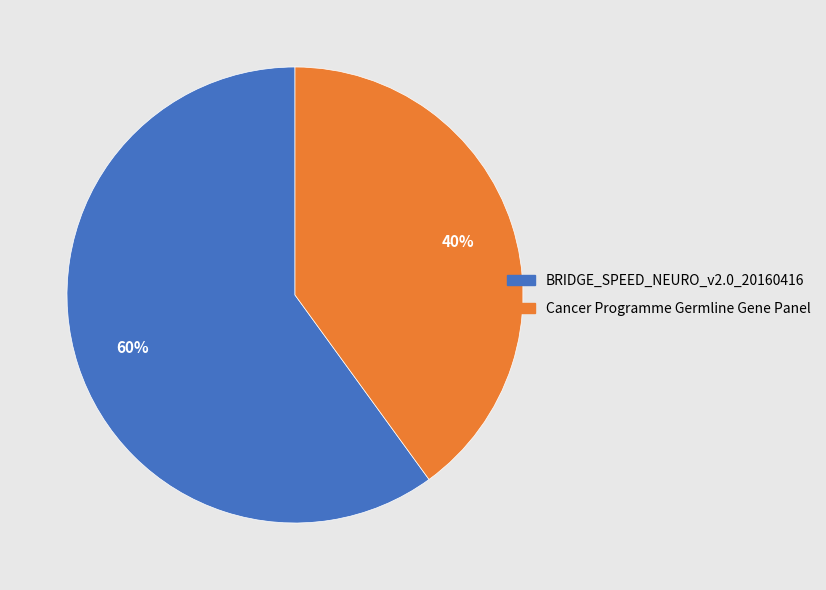

What is the majority slice?

BRIDGE_SPEED_NEURO_v2.0_20160416